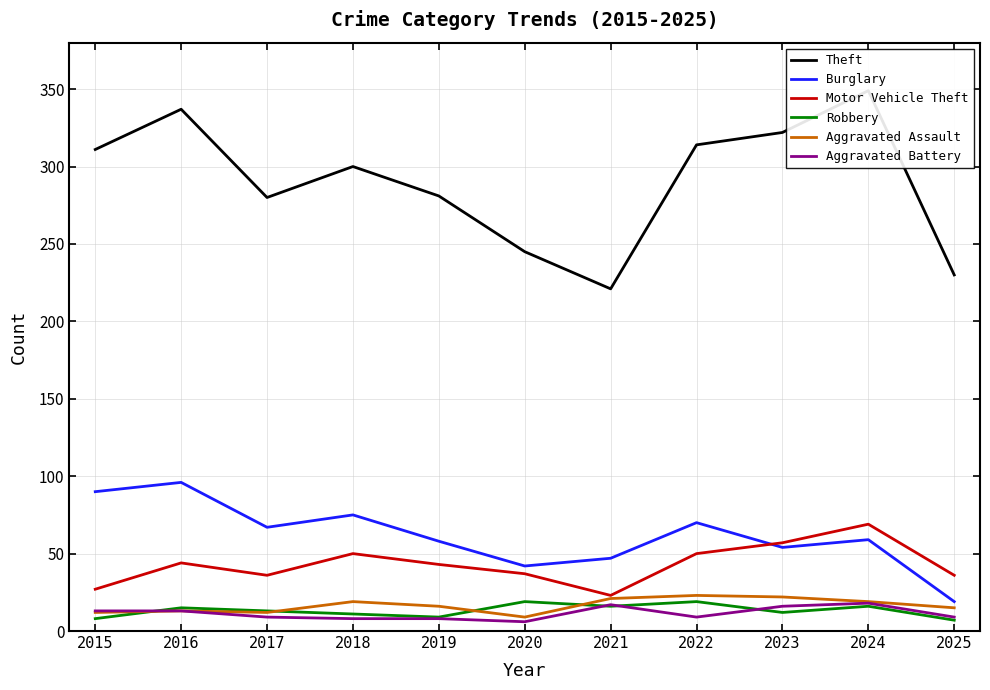

What is the smallest value displayed?

6